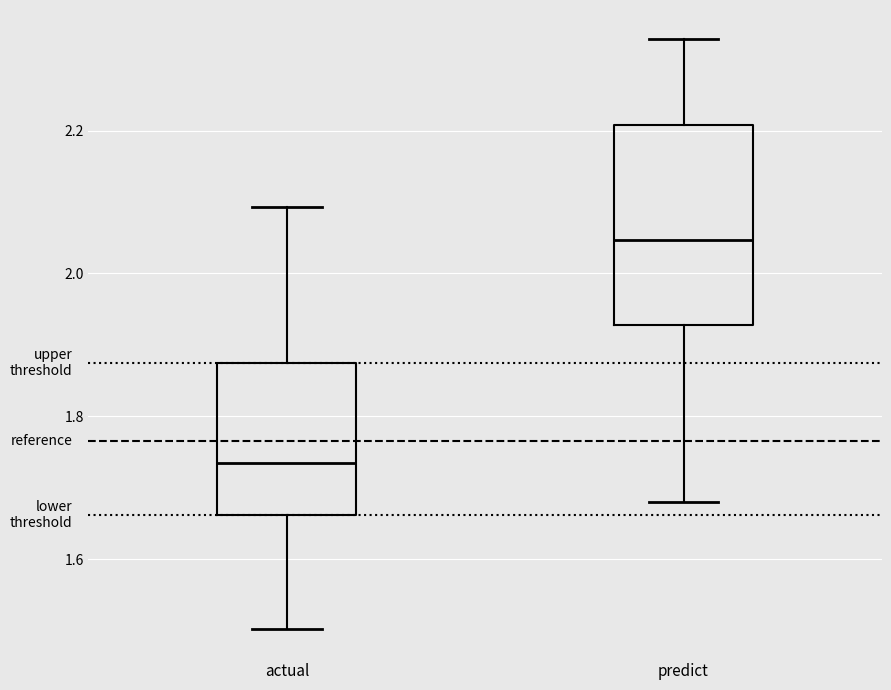

Where does the lower whisker of the box for predict end on the y-axis? The values are not printed on the chart, so give them approximately, as read against the axis.

1.68